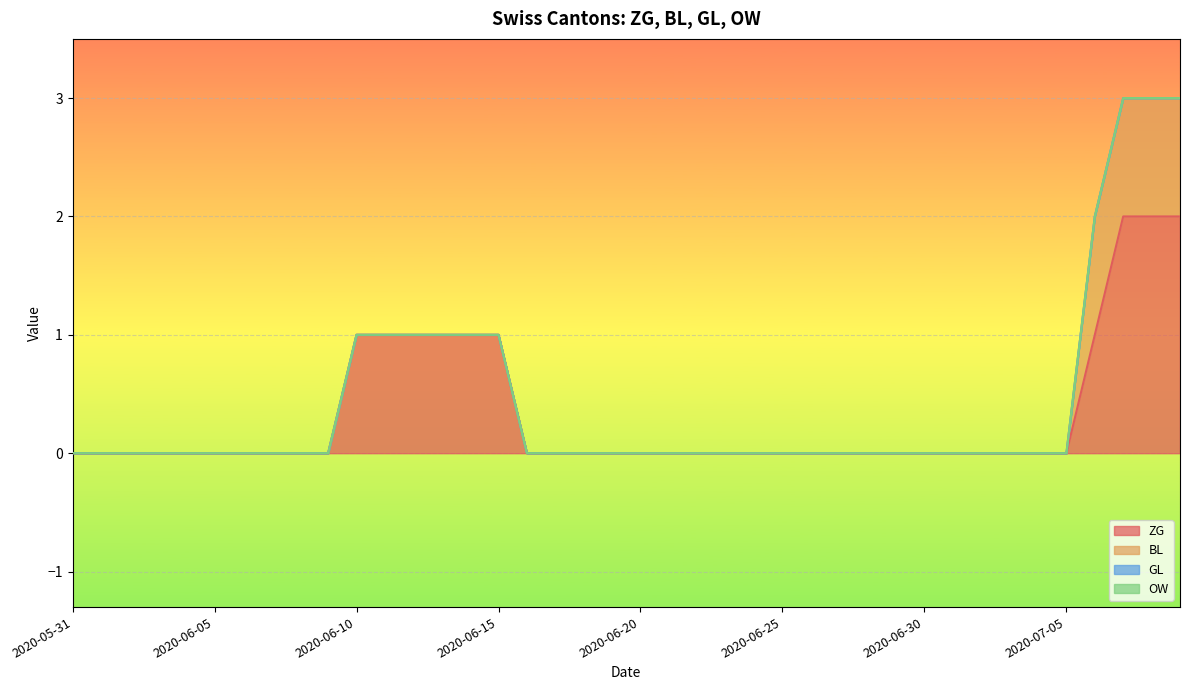

Where is ZG nearest to the value 1?

2020-06-10